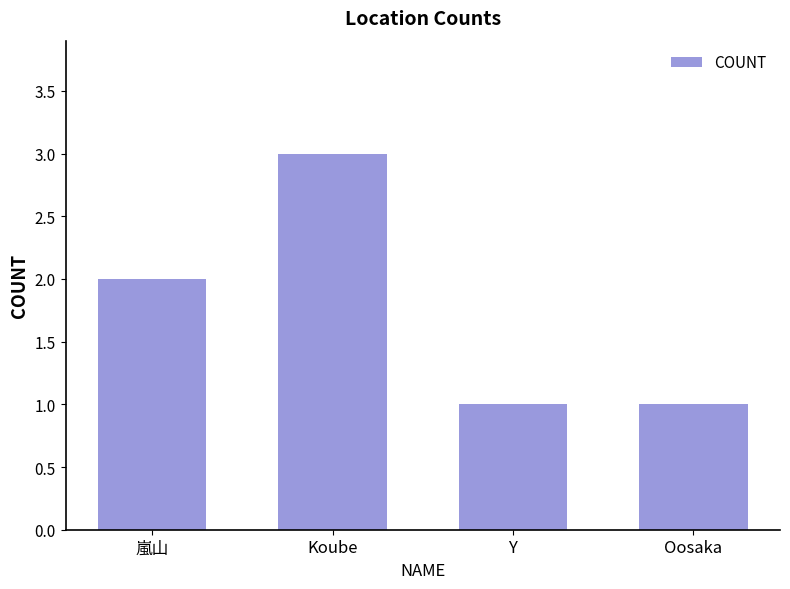

What value does the data have at Y?

1